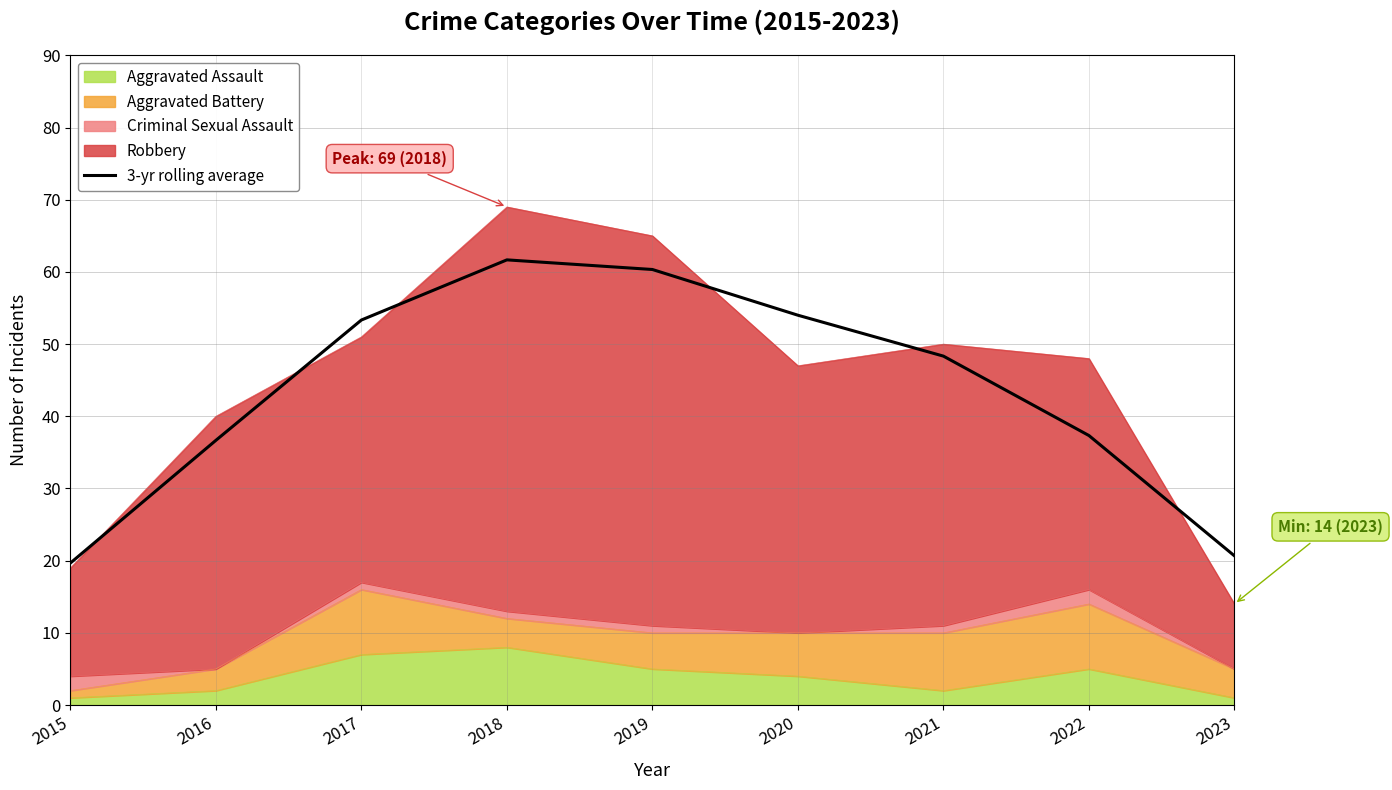

Reading left to right, transcribe all the data shown in this chart.

2015=19.7	2016=36.7	2017=53.3	2018=61.7	2019=60.3	2020=54.0	2021=48.3	2022=37.3	2023=20.7